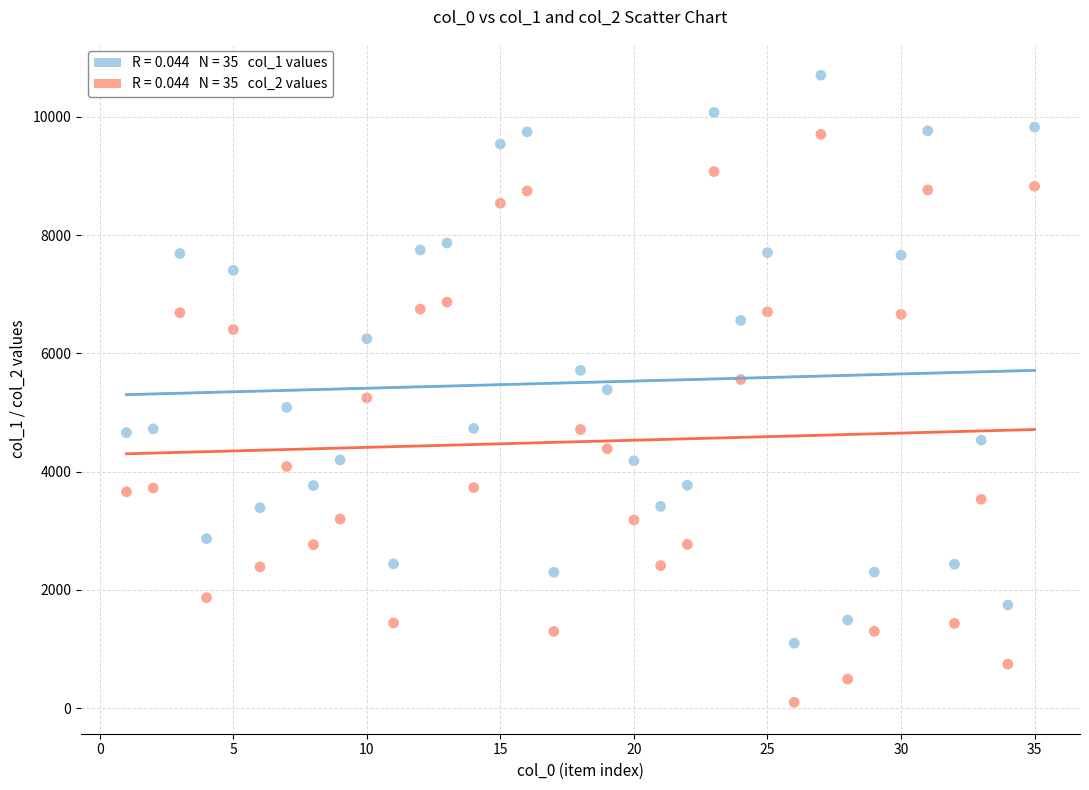

Across all data points, what is the range of Y values (max minus min)?

10605